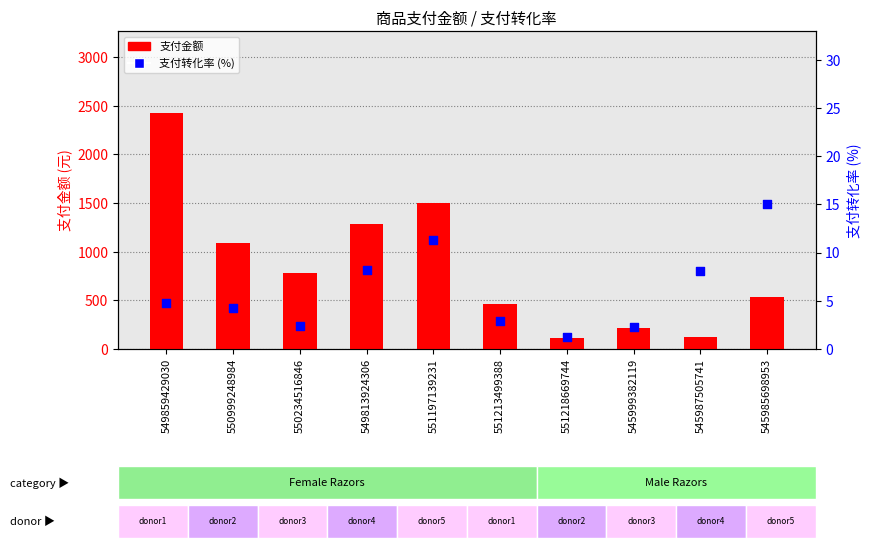

Which series contains the lowest Y value?

支付转化率 (%)